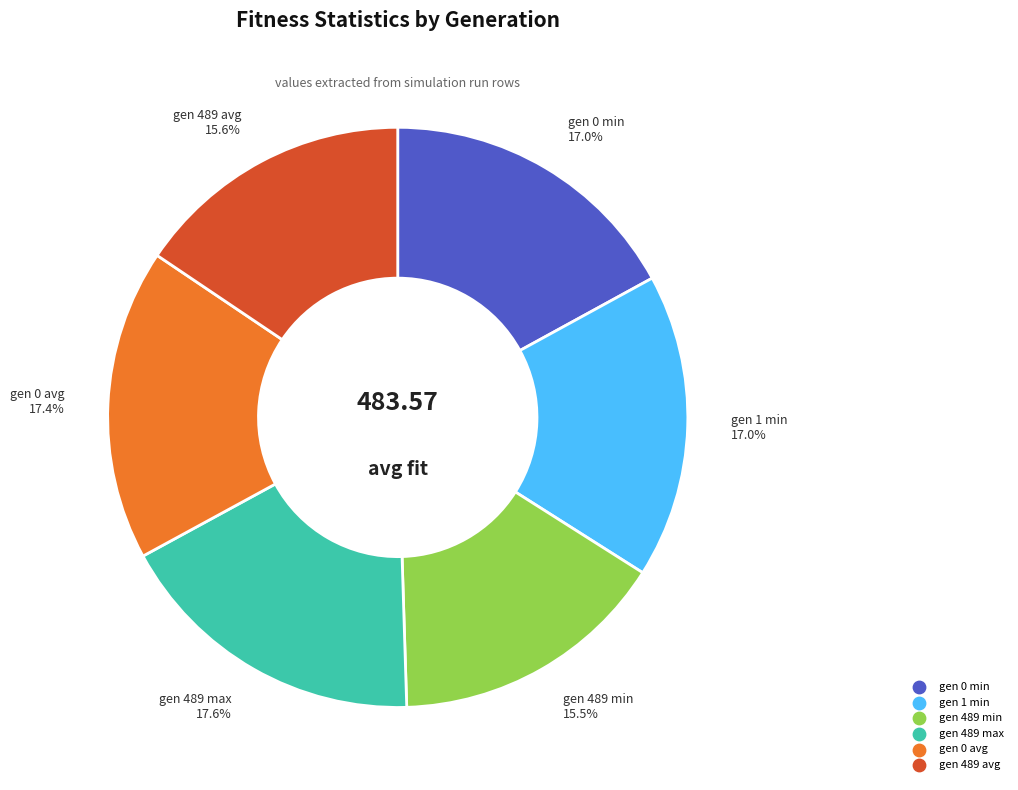

To the nearest percent, what is the average slice percentage?

17%